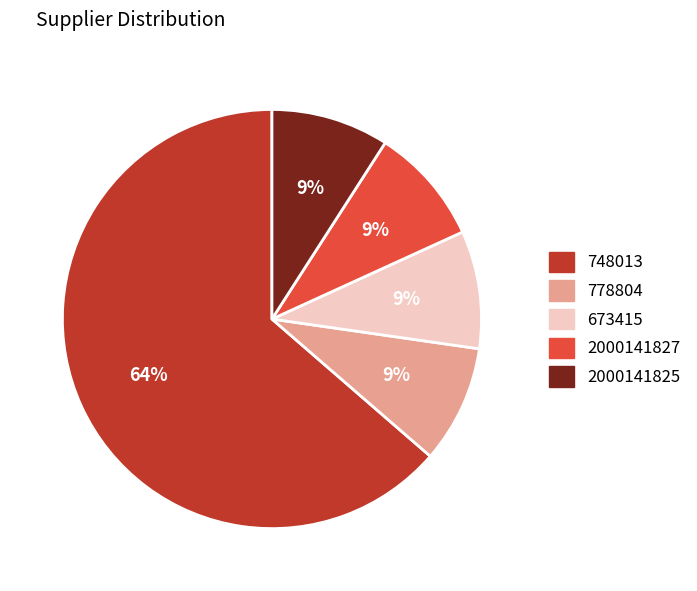

To the nearest percent, what is the average slice percentage?

20%